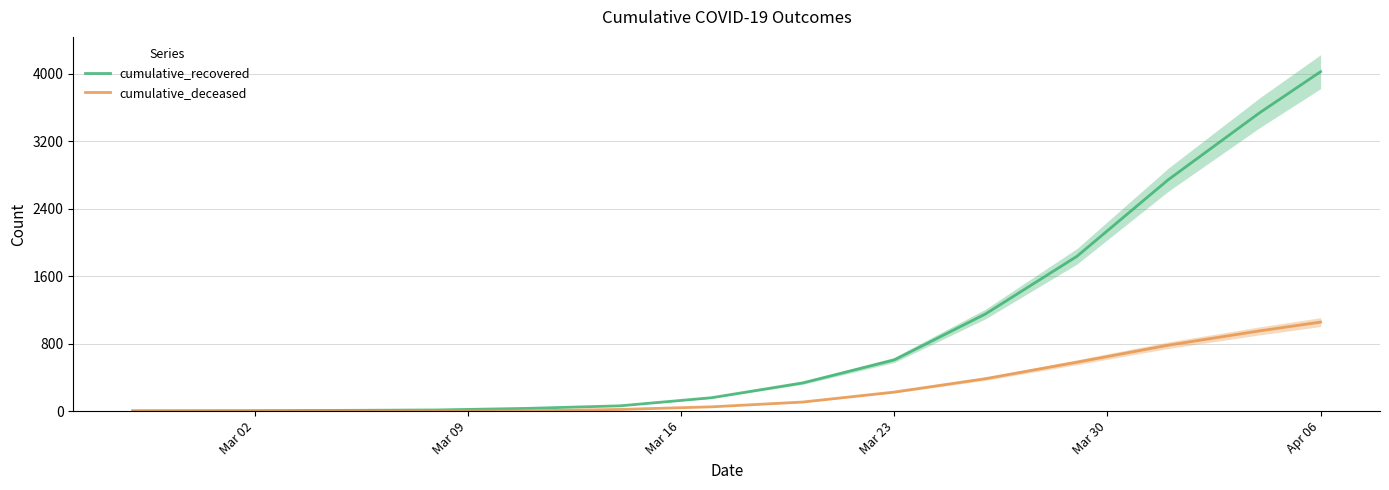

How many data points in cumulative_recovered are above 159?

7